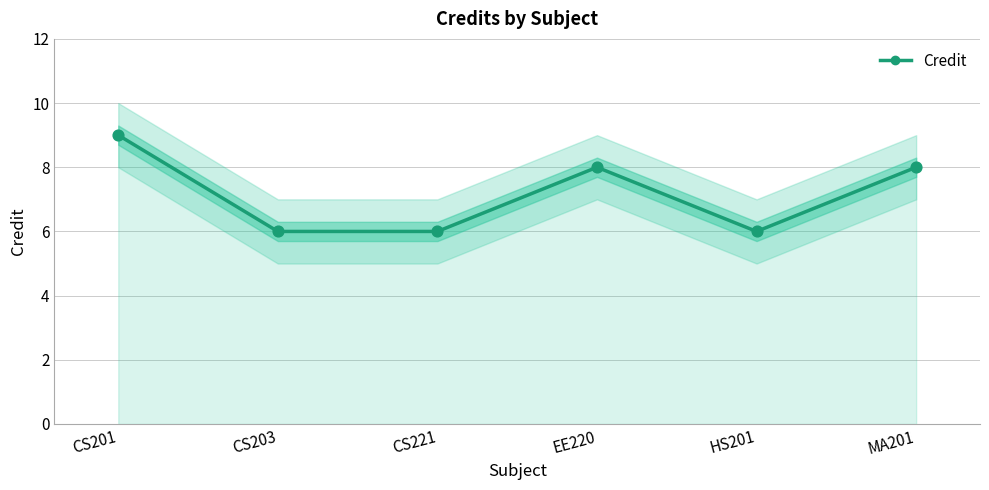

Which has a higher value, EE220 or MA201?

EE220